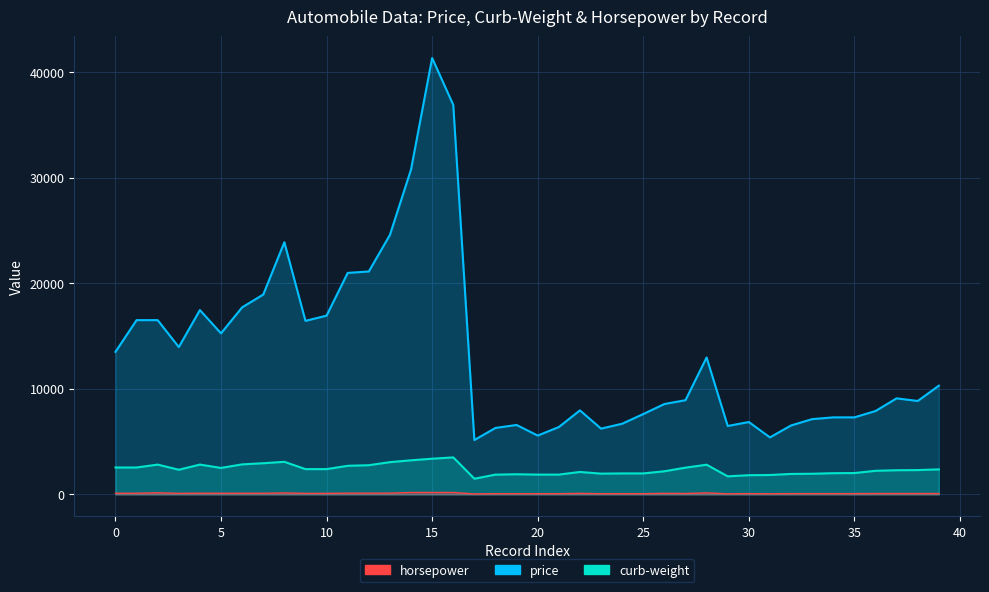

Which series has the widest spread of values?

price